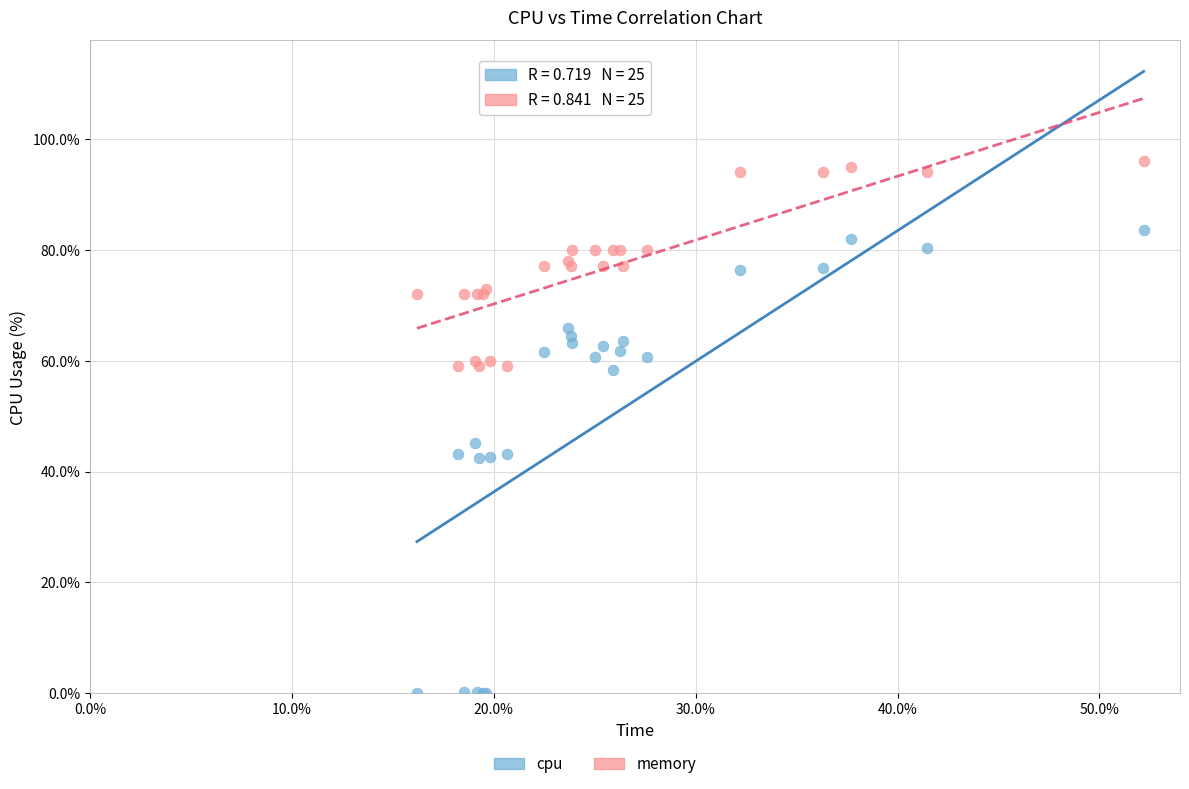

Which series contains the highest Y value?

memory